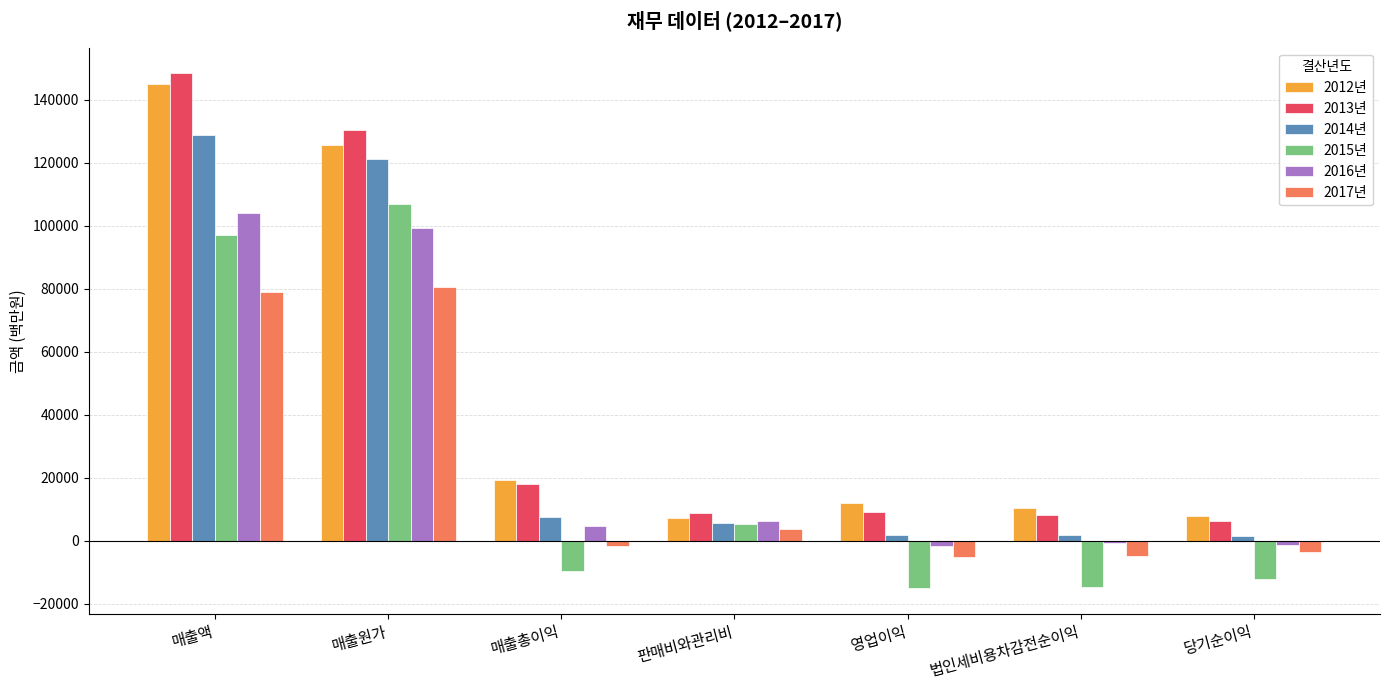

At which category is the sum across all series the highest?

매출액